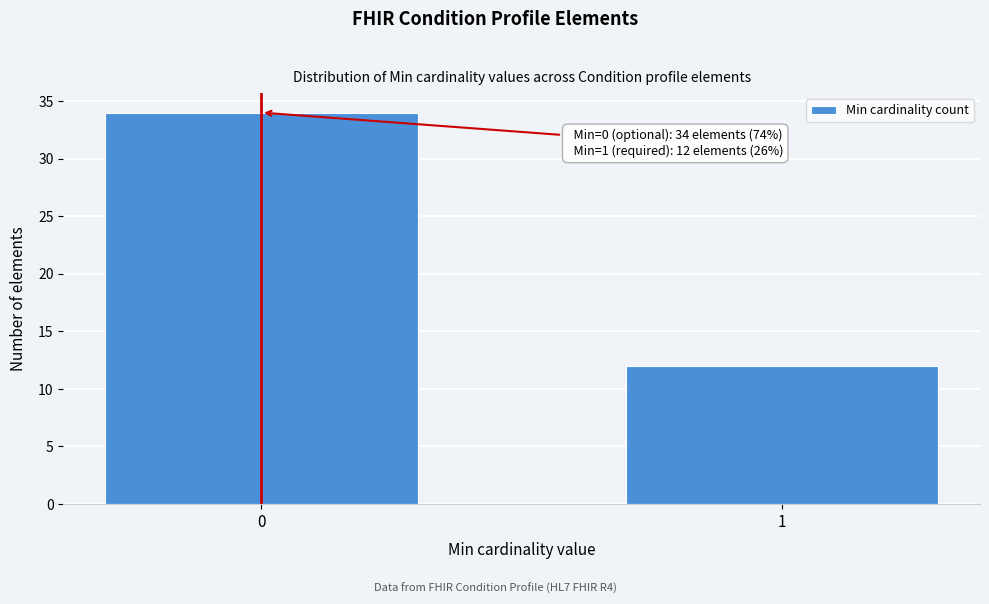

Reading right to left, list all the values displayed in this chart.

12	34